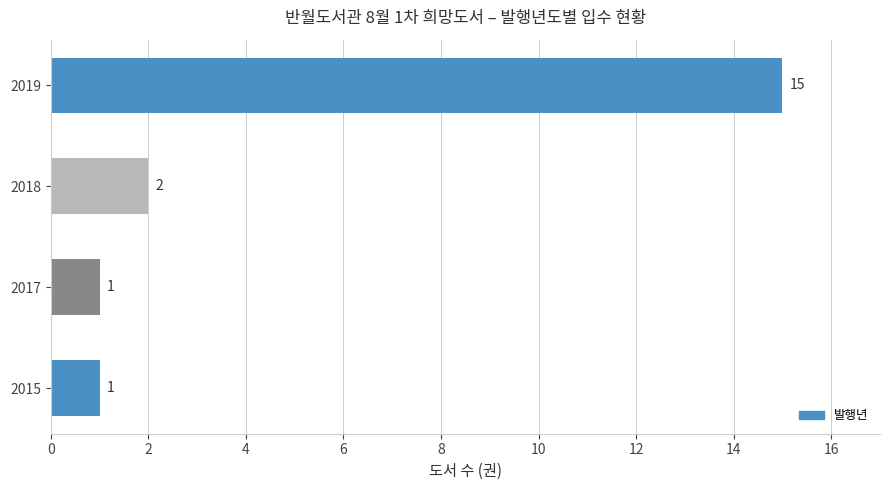

At which label is the value closest to 8?

2018